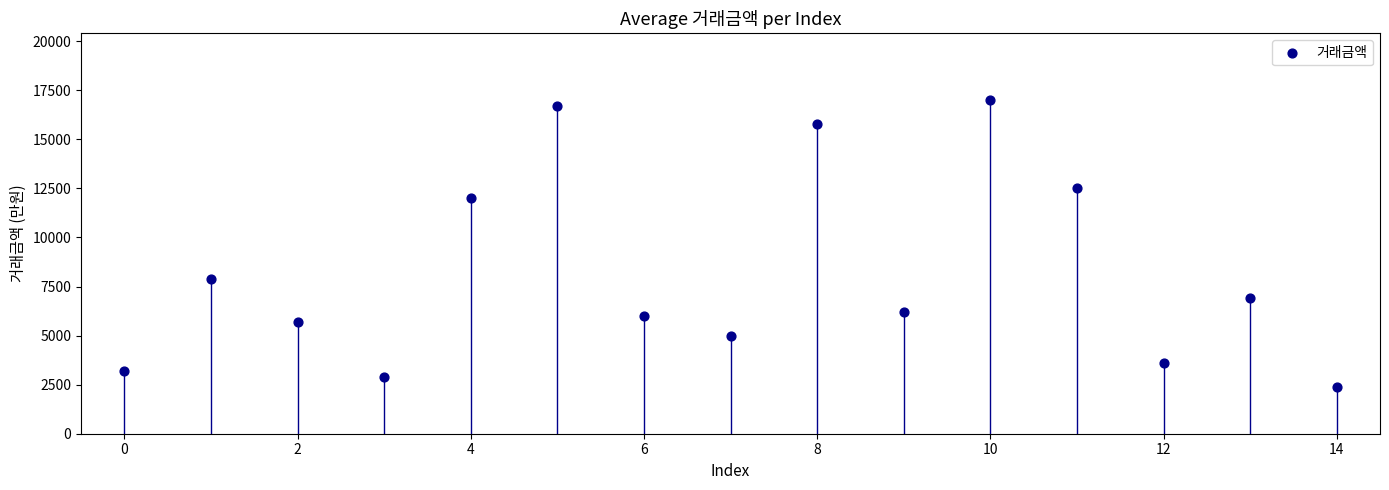

What Y value in the scatter plot is closest to 9700?

7900